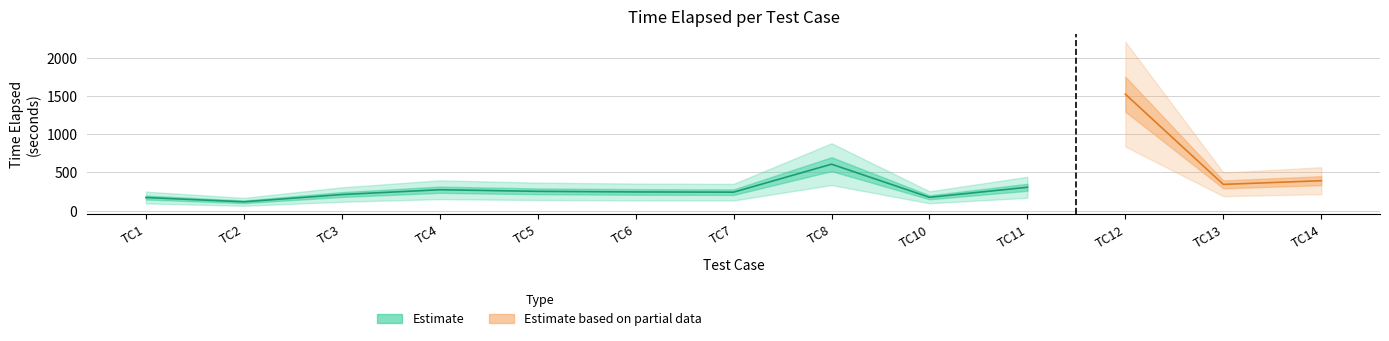

Reading left to right, transcribe all the data shown in this chart.

TC1=171	TC2=115	TC3=210	TC4=273	TC5=252	TC6=244	TC7=241	TC8=607	TC10=174	TC11=305	TC12=1522	TC13=343	TC14=391